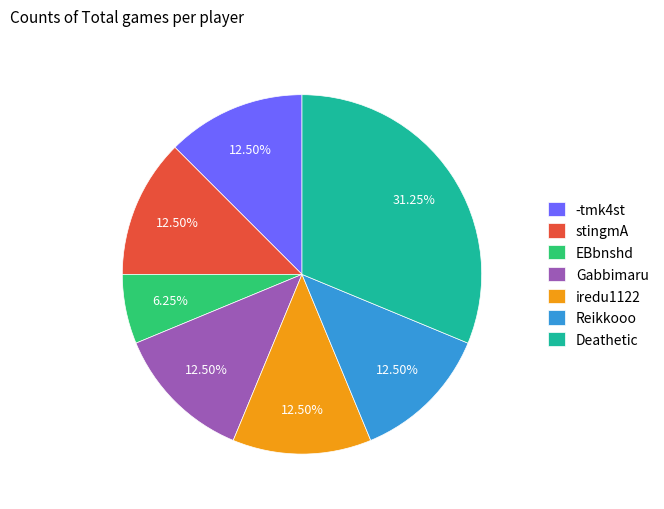

Is there a majority slice in this chart?

No